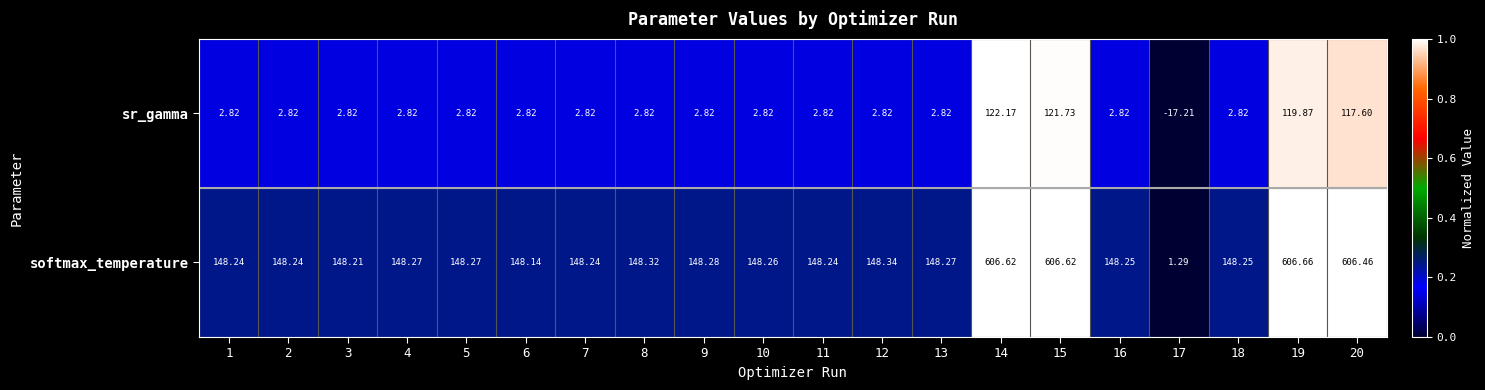

Which label corresponds to the largest value in the chart?

19